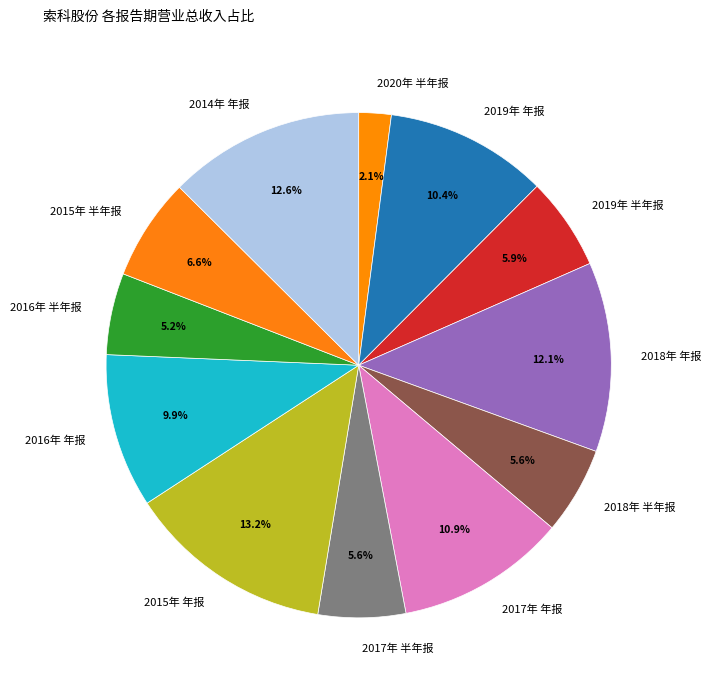

Approximately how many times larger is the value at 2016年 半年报 compared to 2017年 半年报?

0.9